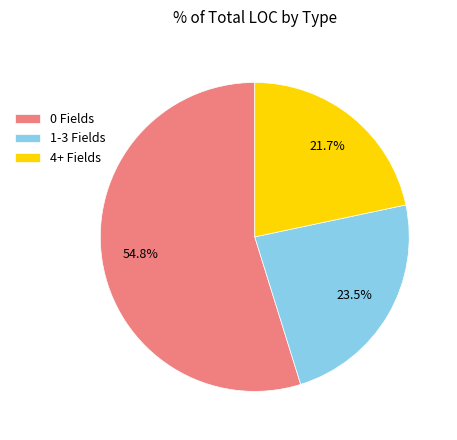

Rank the categories by value from highest to lowest.

0 Fields, 1-3 Fields, 4+ Fields